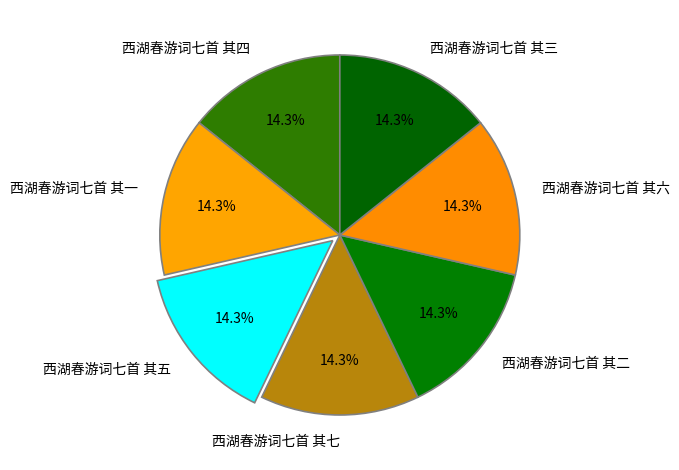

To the nearest percent, what is the combined percentage of 西湖春游词七首 其三 and 西湖春游词七首 其四?

29%